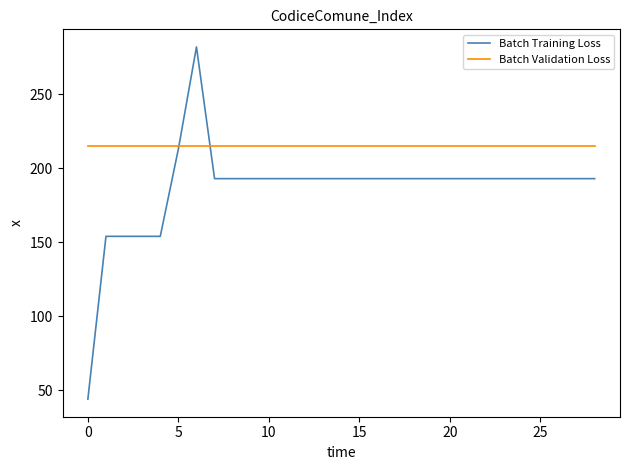

Does the chart have visible grid lines?

No